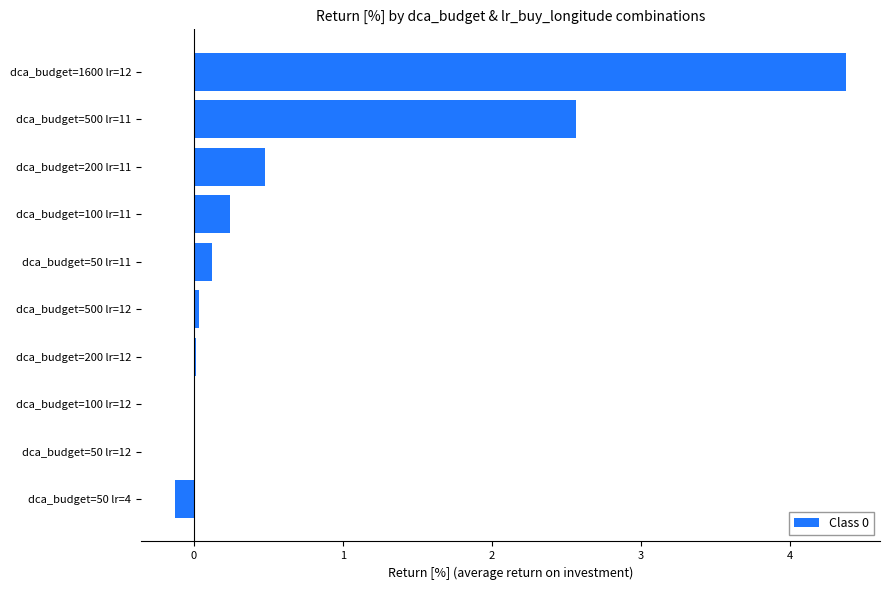

What is the greatest value displayed?

4.4